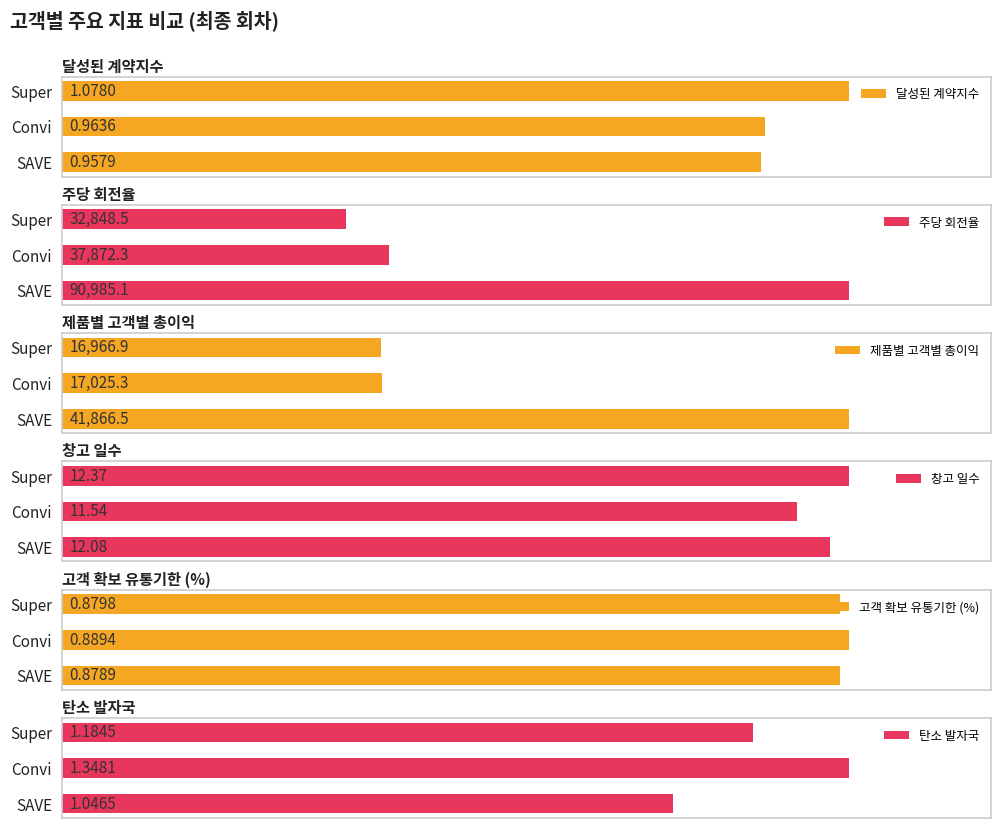

Which category has the highest value in the 달성된 계약지수 series?

Super